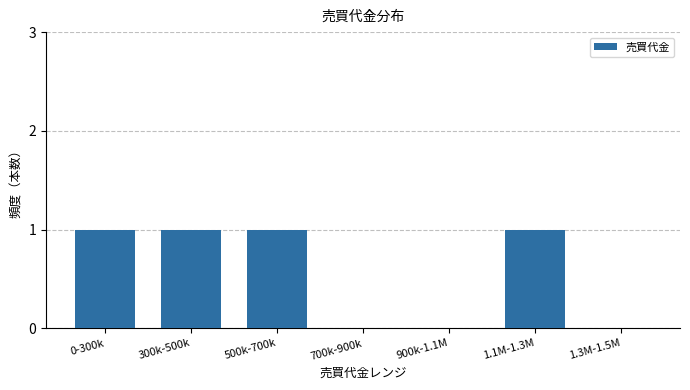

Which has a higher value, 900k-1.1M or 0-300k?

0-300k